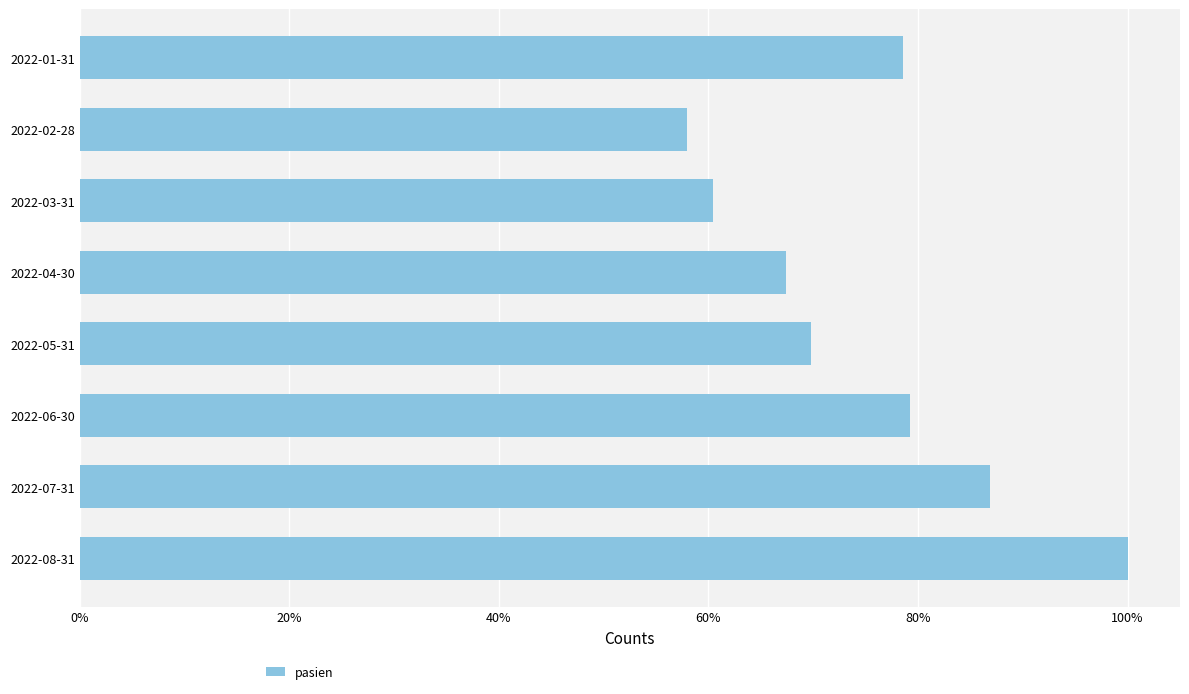

Which label corresponds to the largest value in the chart?

2022-08-31